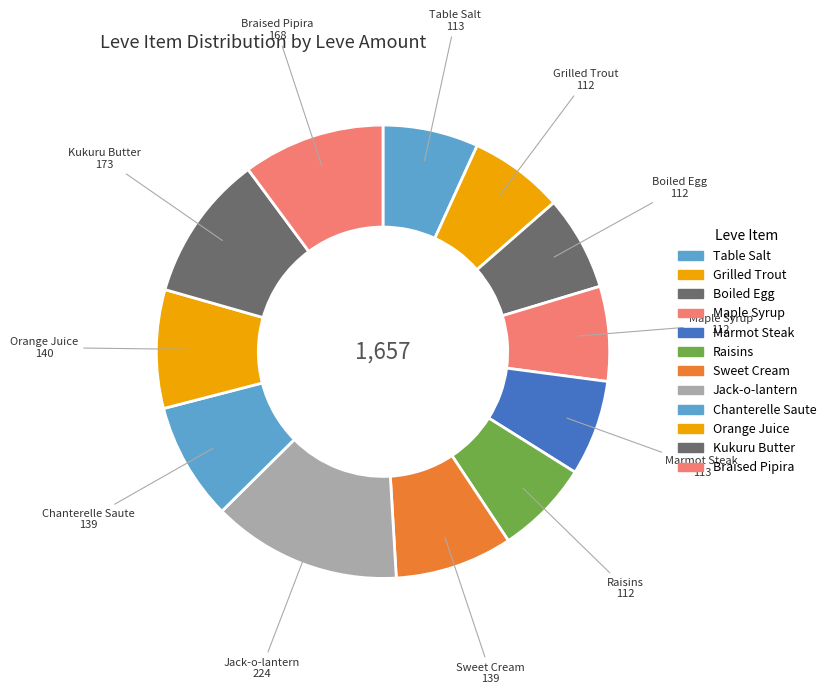

Is Braised Pipira the majority of the pie?

No